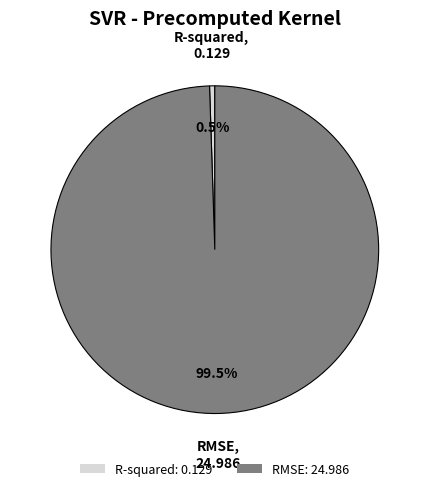

What percentage do R-squared and RMSE together represent?

100.0%